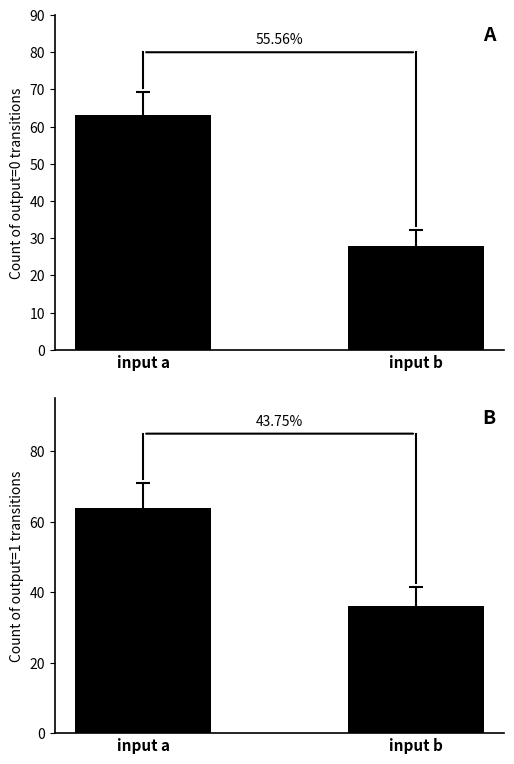

At how many categories does at least one series exceed 33?

2